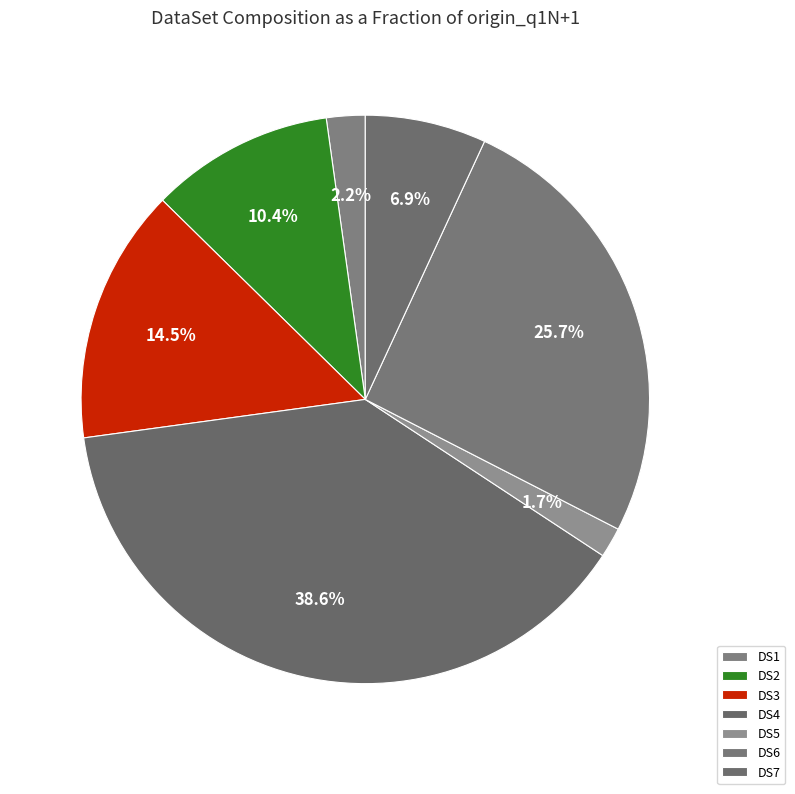

To the nearest percent, what is the difference between the largest and smallest slice percentages?

37%